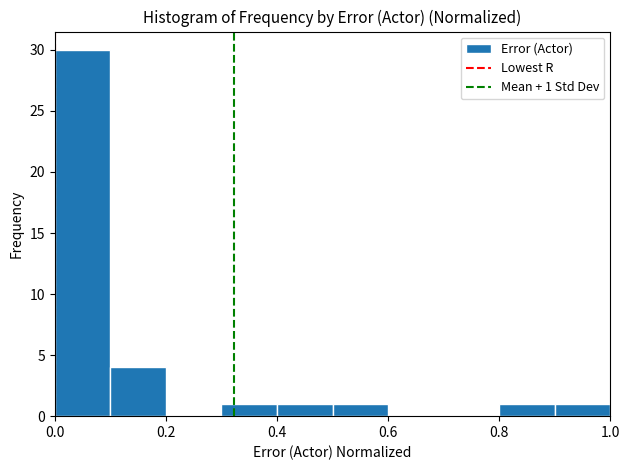

Which range on the x-axis has the tallest bar?

0.0 to 0.1